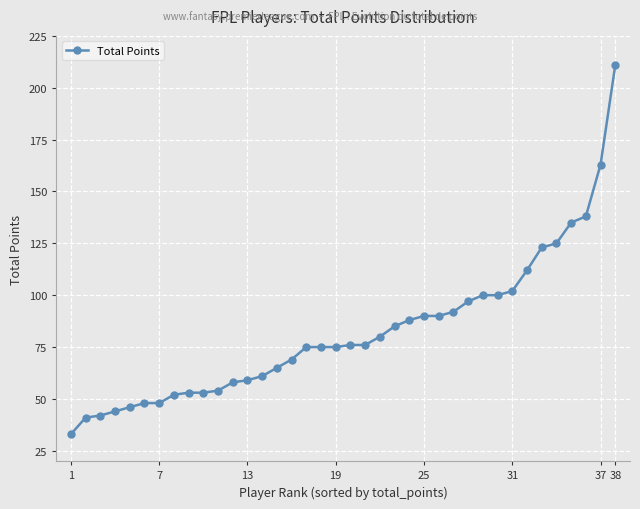

What is the value of the 14th point from the left?

61